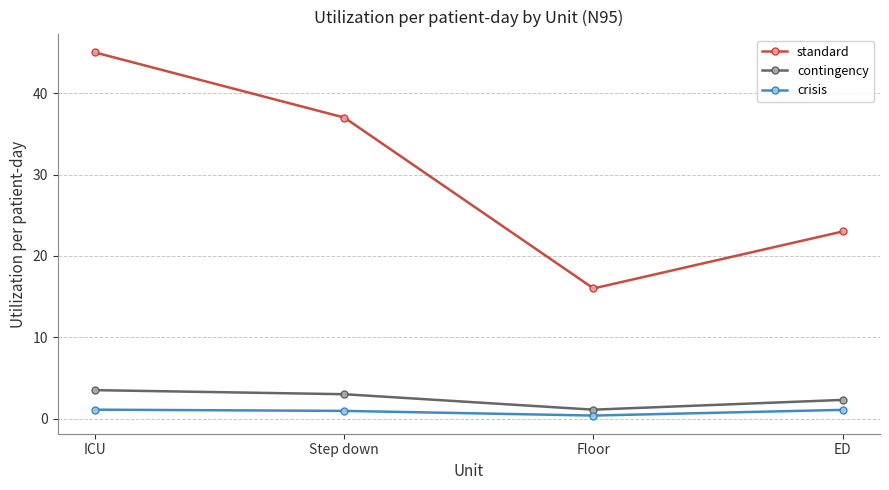

Which series has the widest spread of values?

standard